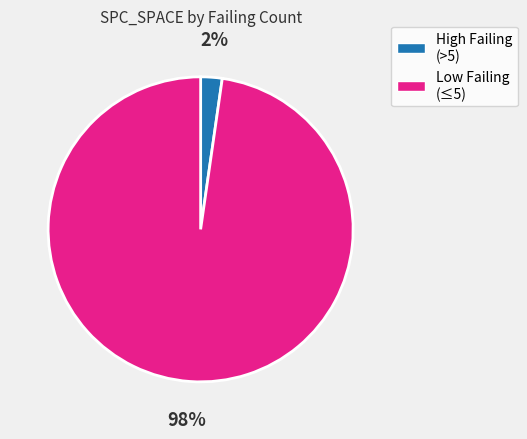

Does any single category account for the majority?

Yes